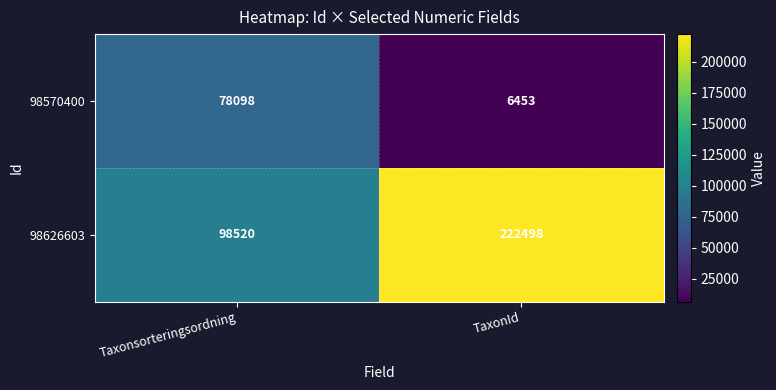

Read the 98570400 value at Taxonsorteringsordning, to the nearest 50.

78100